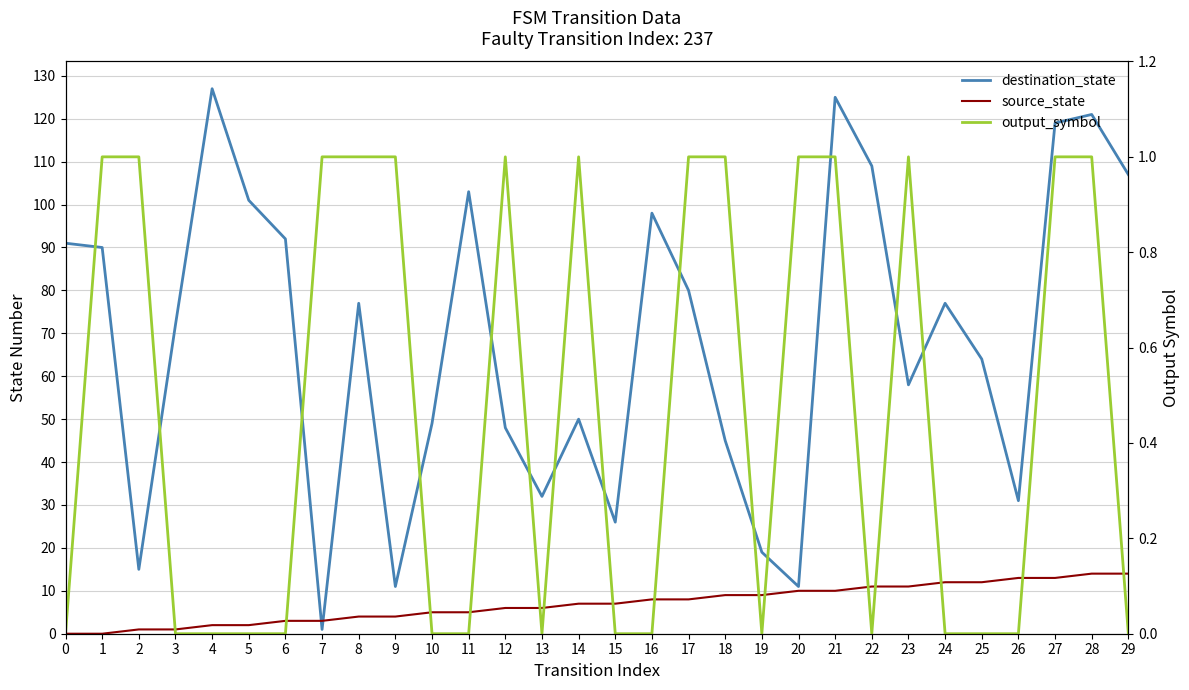

Reading left to right, what are all the values shown in this chart?

destination_state: 91	90	15	72	127	101	92	1	77	11	49	103	48	32	50	26	98	80	45	19	11	125	109	58	77	64	31	119	121	107
source_state: 0	0	1	1	2	2	3	3	4	4	5	5	6	6	7	7	8	8	9	9	10	10	11	11	12	12	13	13	14	14
output_symbol: 0	1	1	0	0	0	0	1	1	1	0	0	1	0	1	0	0	1	1	0	1	1	0	1	0	0	0	1	1	0